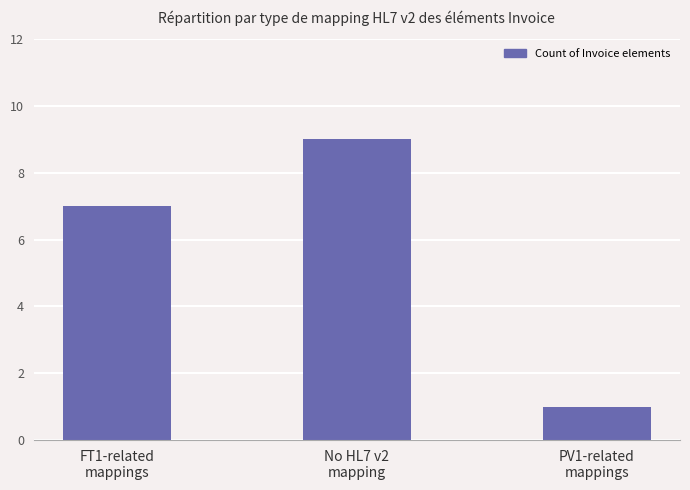

What is the maximum value shown in the chart?

9